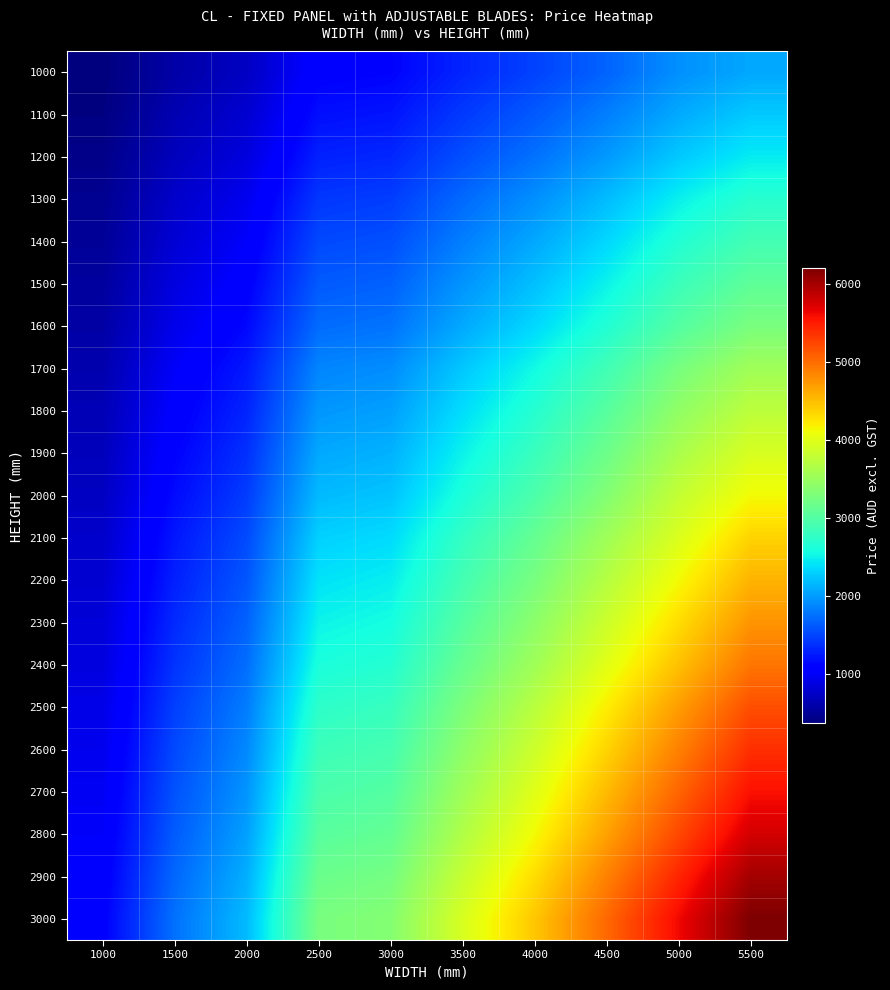

At which category is the sum across all series the highest?

5500